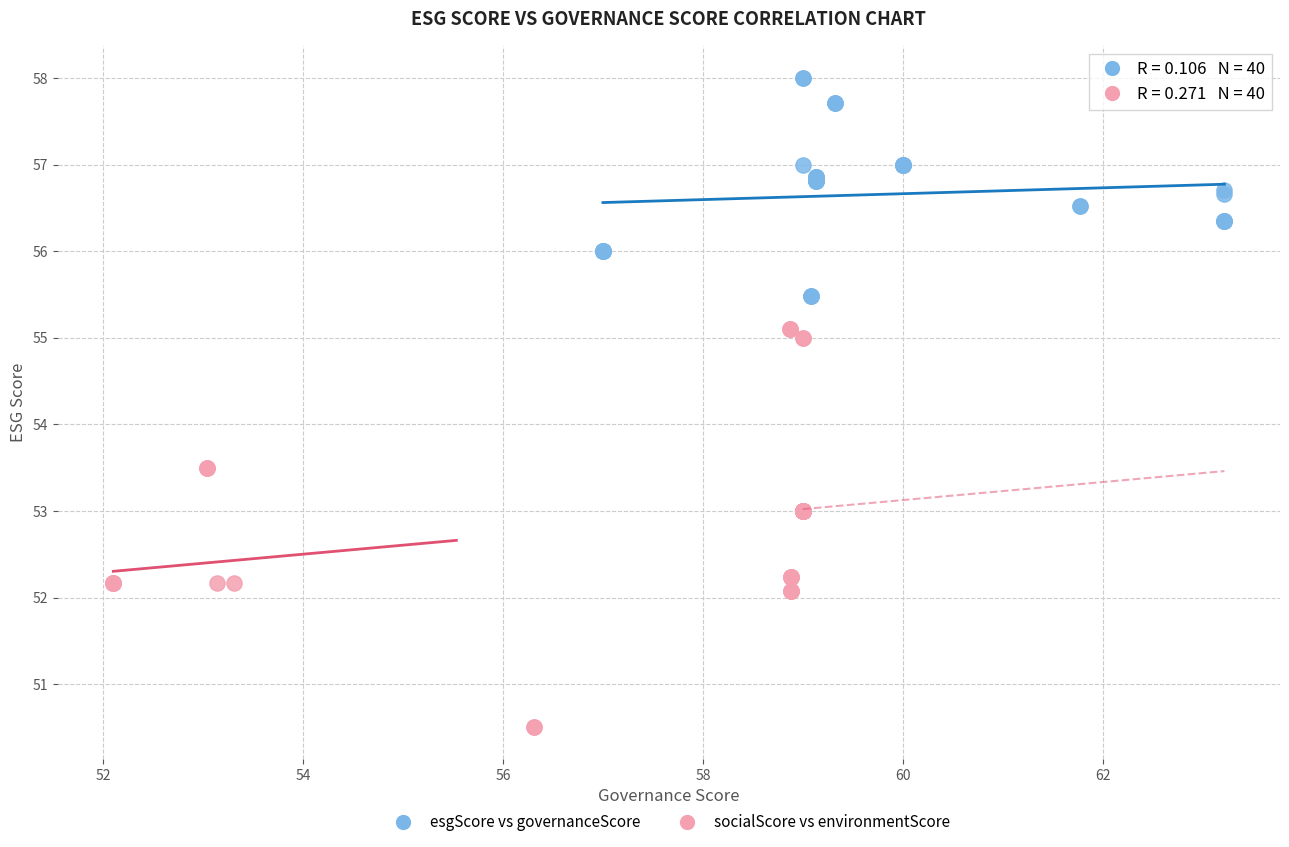

Which series reaches the maximum Y coordinate?

esgScore vs governanceScore